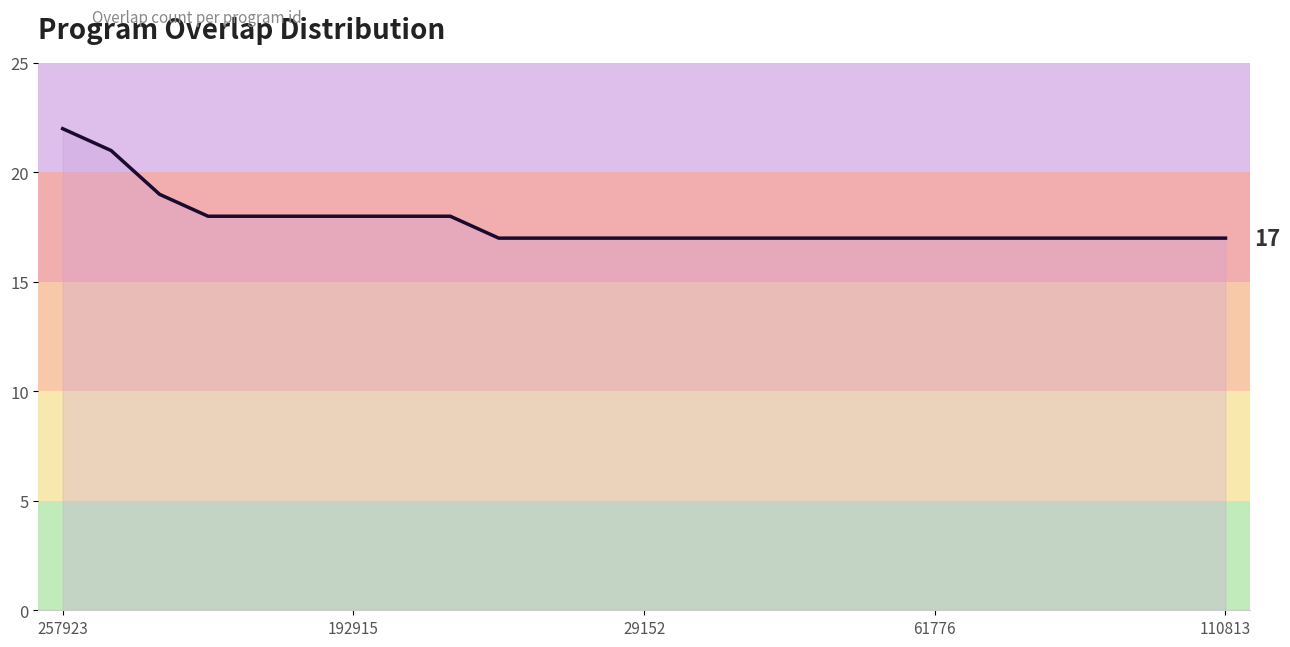

What is the greatest value displayed?

22